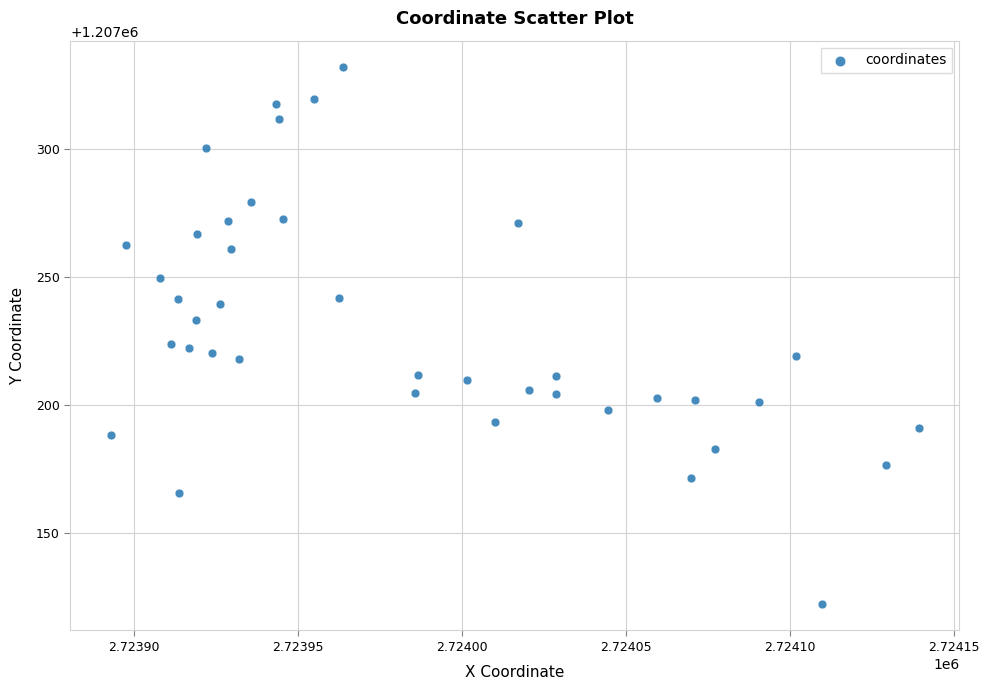

What is the range of X values (max minus min)?

246.4